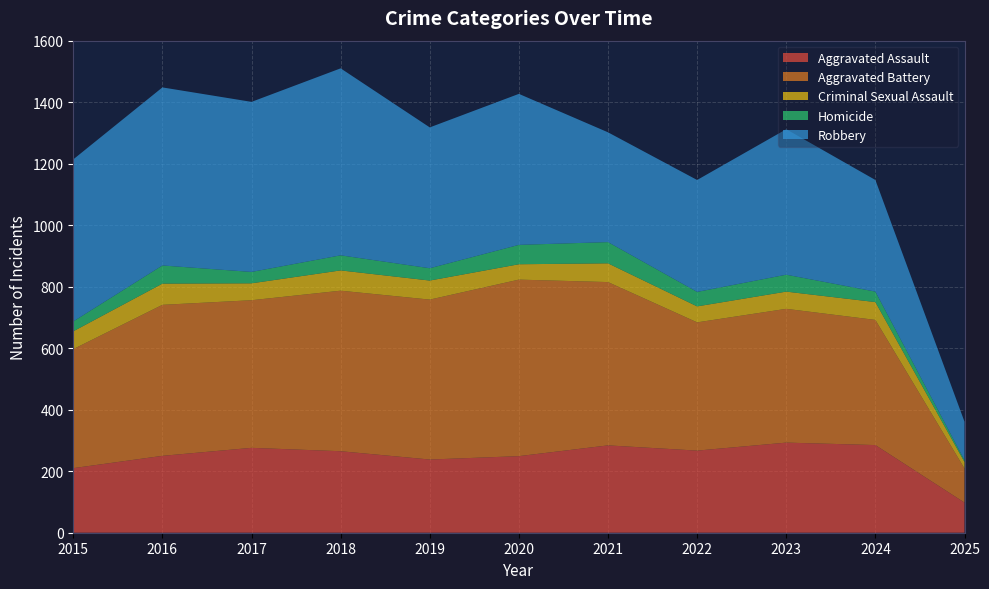

Reading left to right, what are all the values shown in this chart?

Aggravated Assault: 2015=210	2016=250	2017=276	2018=265	2019=238	2020=249	2021=284	2022=267	2023=293	2024=285	2025=98
Aggravated Battery: 2015=387	2016=491	2017=480	2018=522	2019=520	2020=574	2021=531	2022=417	2023=435	2024=407	2025=111
Criminal Sexual Assault: 2015=58	2016=69	2017=55	2018=66	2019=62	2020=50	2021=61	2022=52	2023=56	2024=58	2025=21
Homicide: 2015=32	2016=59	2017=37	2018=49	2019=40	2020=63	2021=69	2022=47	2023=55	2024=34	2025=6
Robbery: 2015=527	2016=579	2017=553	2018=608	2019=458	2020=491	2021=357	2022=364	2023=473	2024=363	2025=125